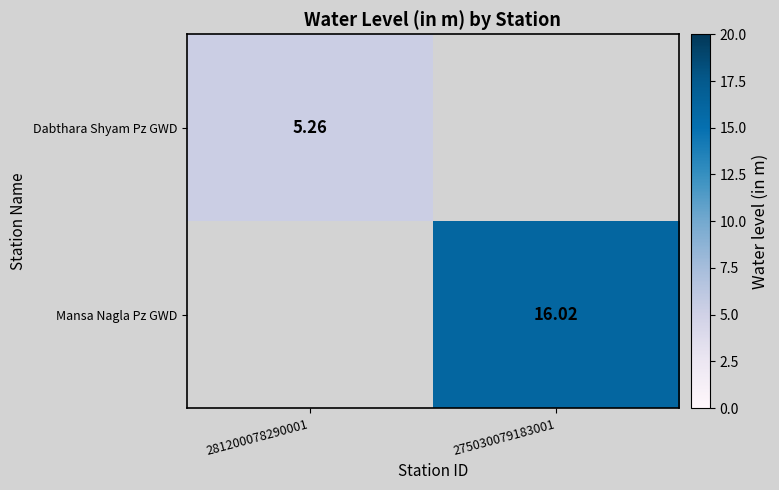

At which category does the chart reach its peak across all series?

275030079183001